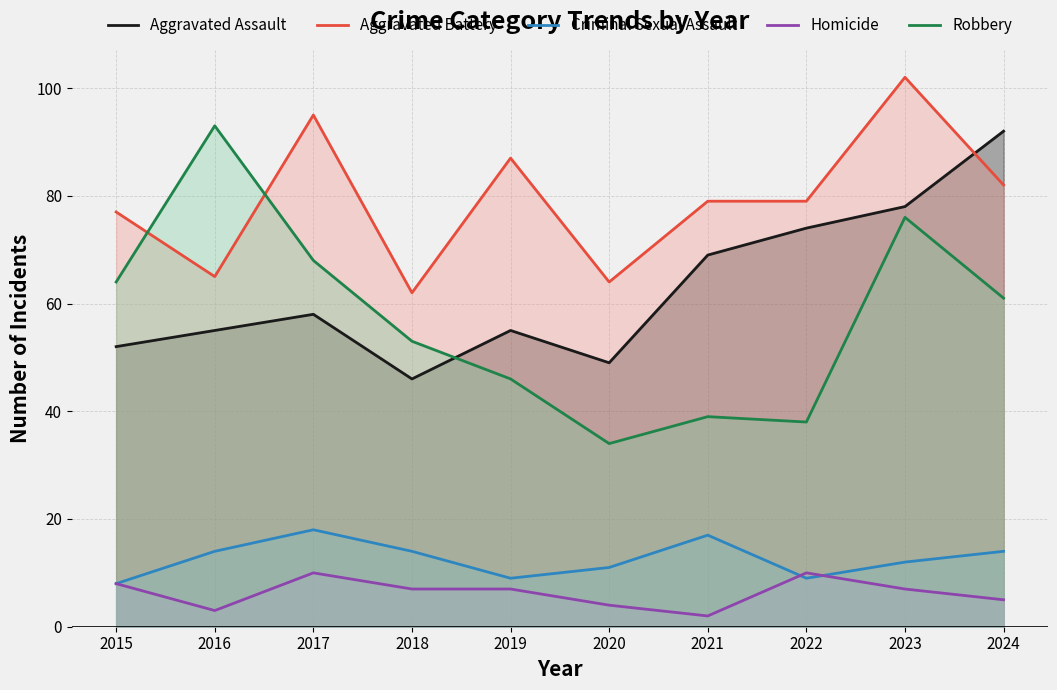

What is the greatest value displayed?

102